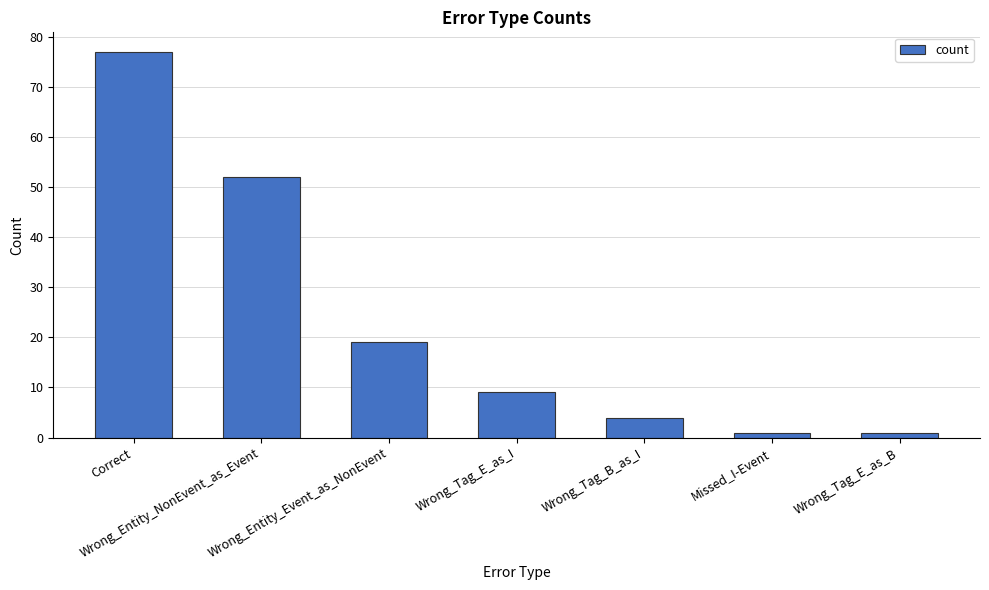

What is the maximum value shown in the chart?

77